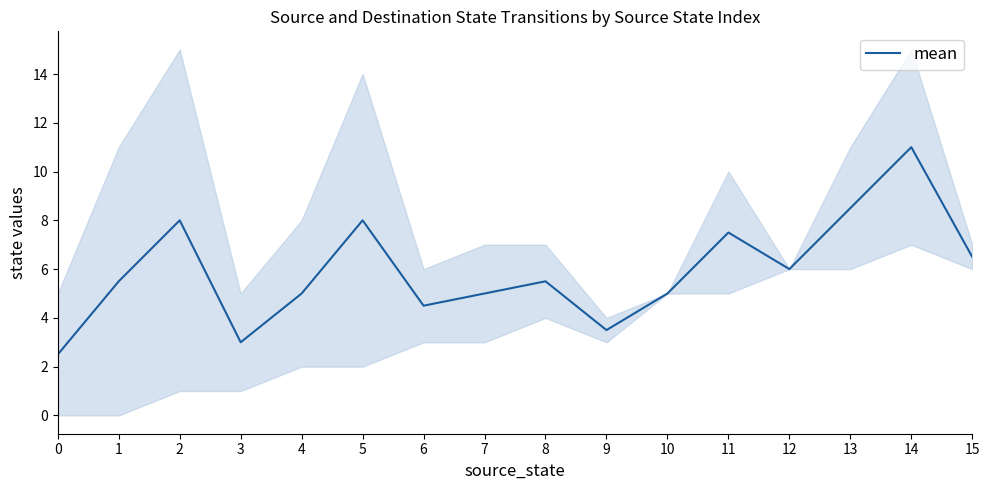

True or false: the data shows 4.5 at 6.

True